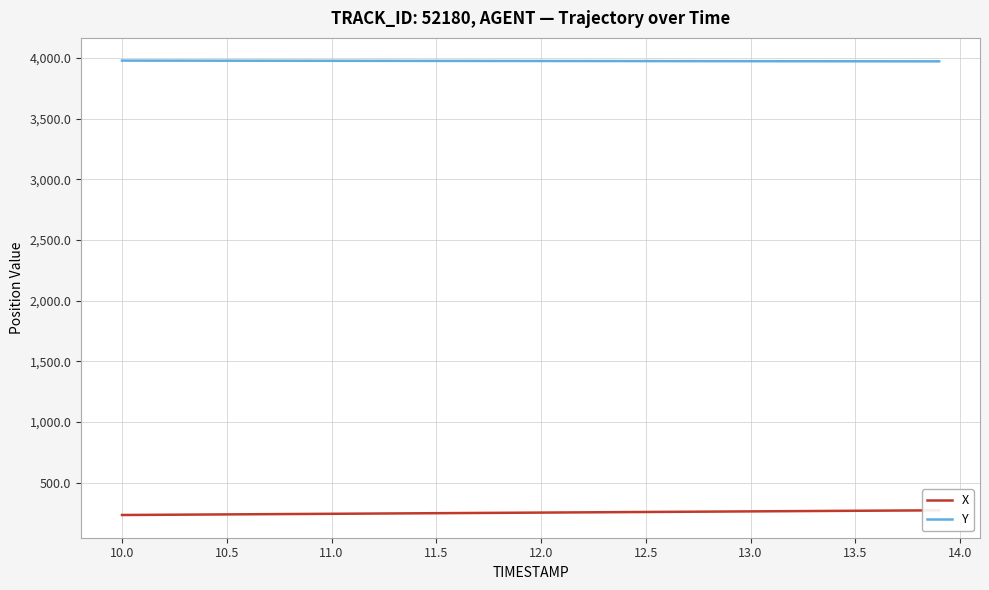

How many values in the Y series exceed 3975?

20